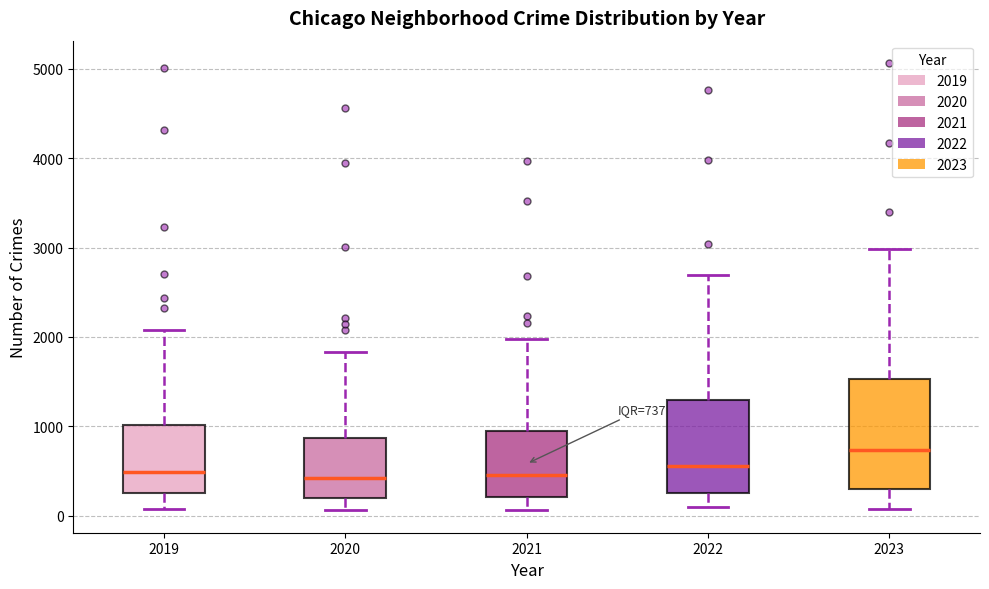

Comparing the boxes themselves (not the whiskers), which one is the tallest?

2023